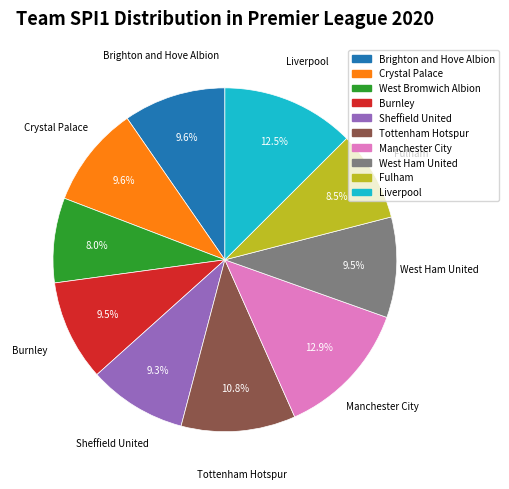

True or false: Brighton and Hove Albion accounts for 10% of the total.

True